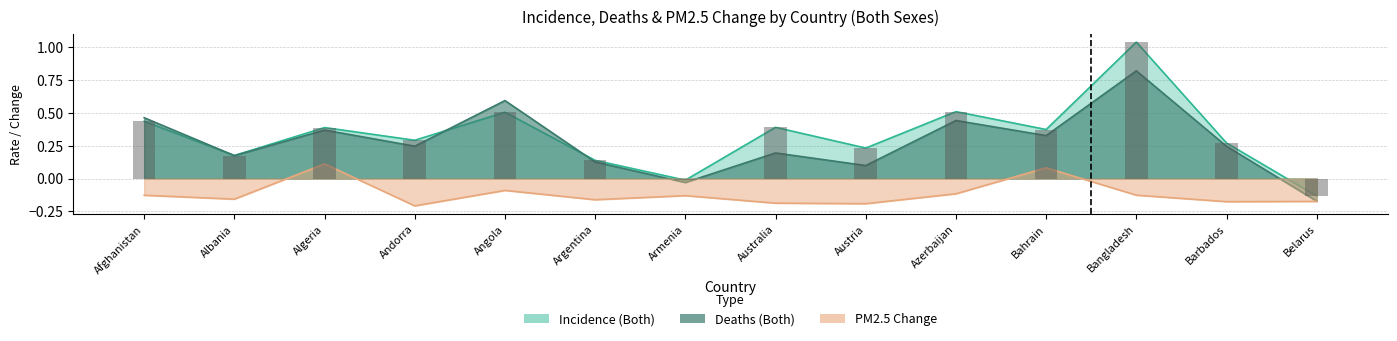

At which category is the sum across all series the highest?

Bangladesh